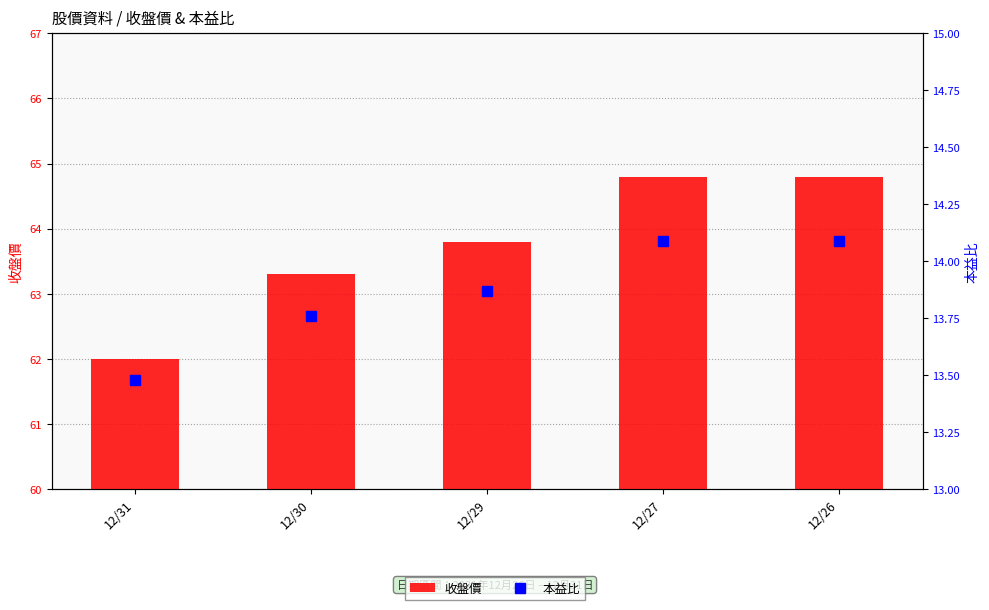

What is the minimum value for 本益比?

13.5